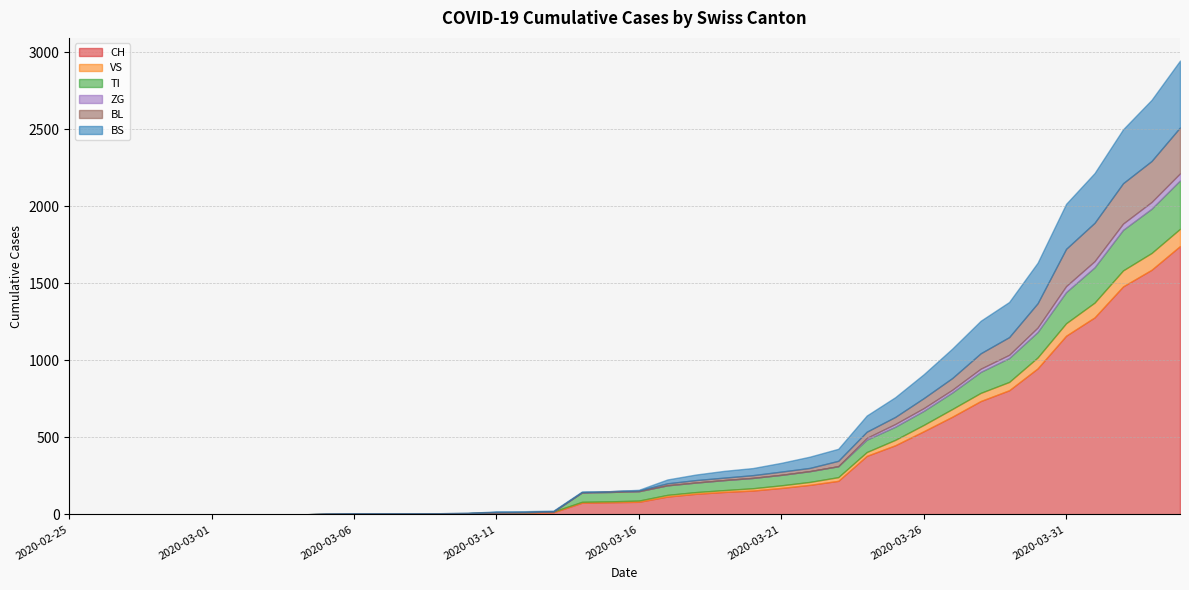

What is the label of the 39th point from the left?

2020-04-03